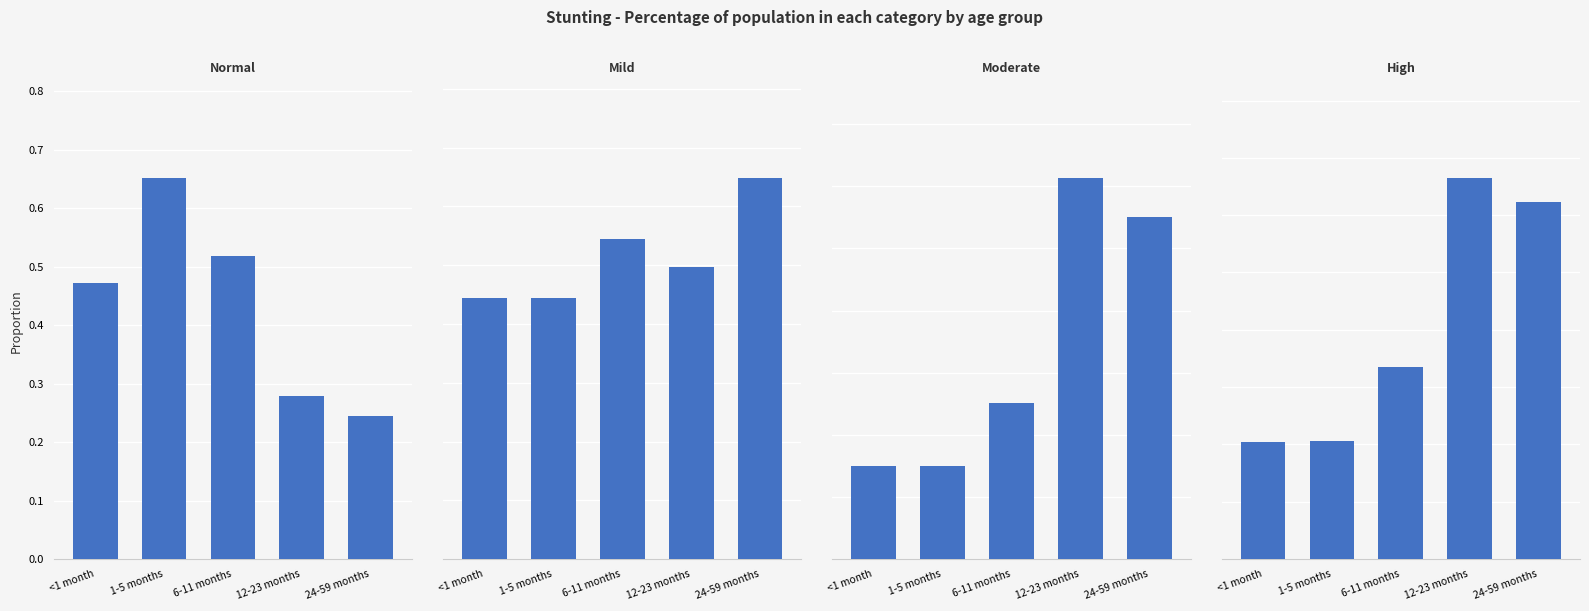

What is the highest value of the Moderate (HAZ-score between -3 and -2) series?

0.3